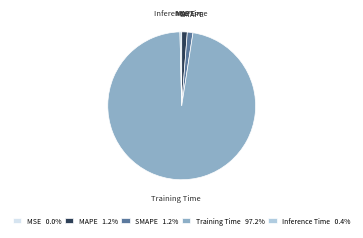

Is there a majority slice in this chart?

Yes